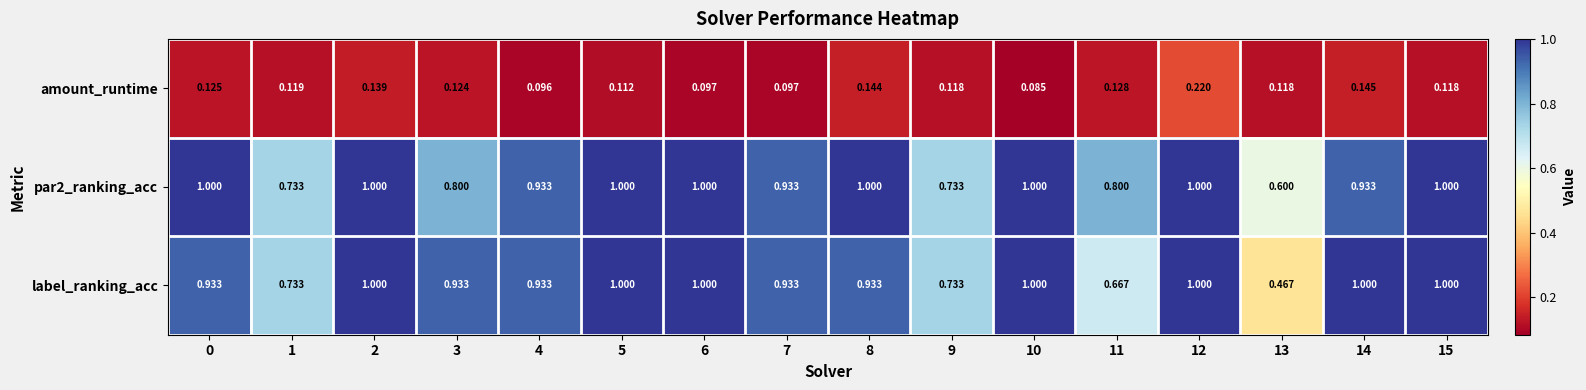

Which series has the widest spread of values?

label_ranking_acc